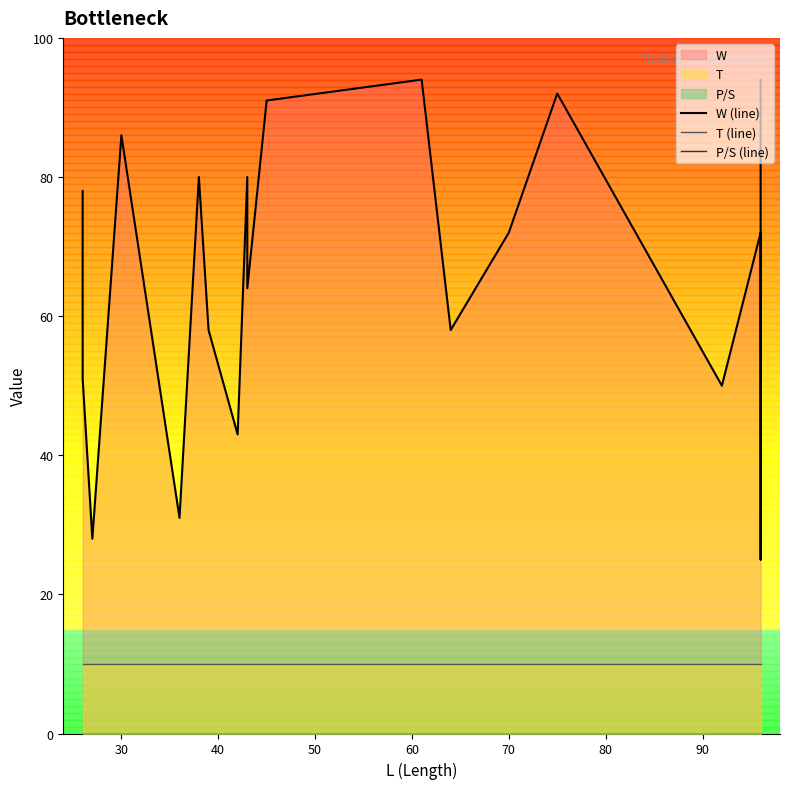

Count the number of categories in the chart.

20